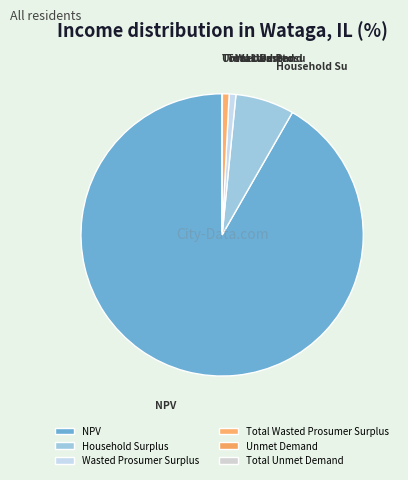

Which category has the biggest portion of the pie?

NPV